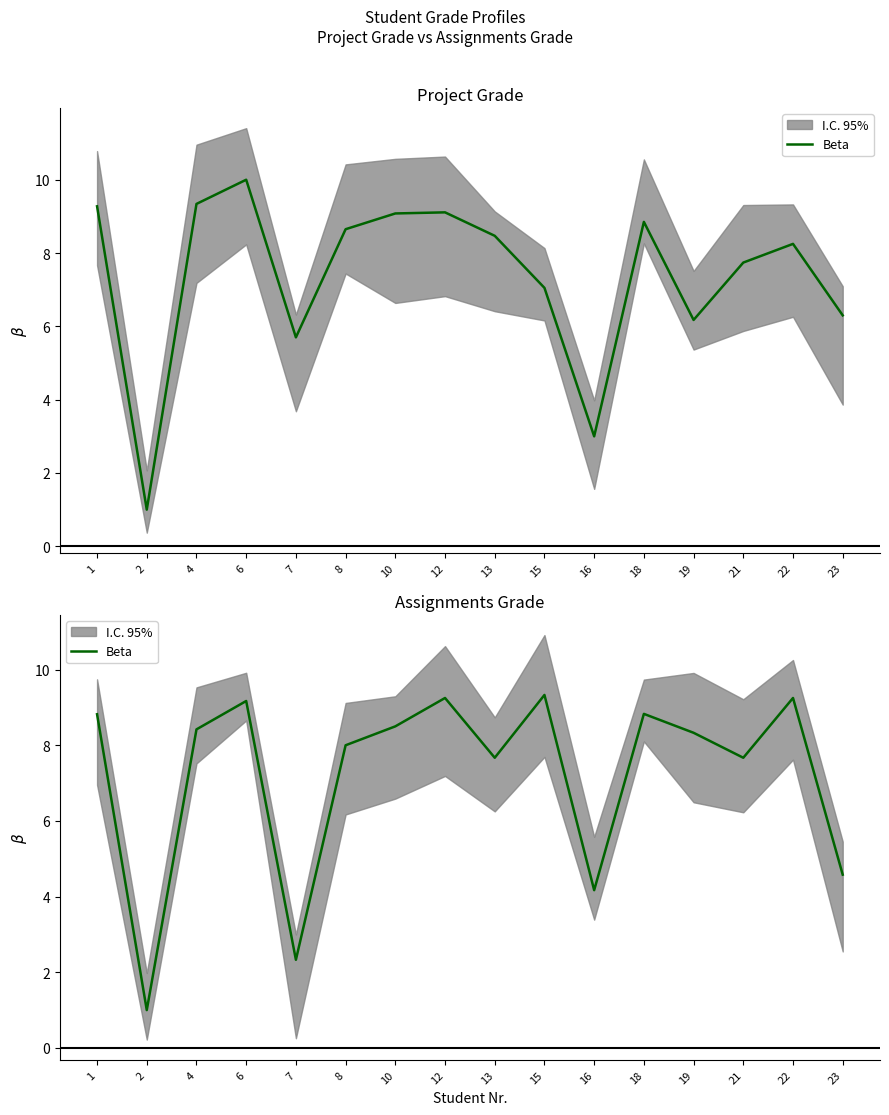

Reading right to left, transcribe all the data shown in this chart.

4.6	9.2	7.7	8.3	8.8	4.2	9.3	7.7	9.2	8.5	8.0	2.3	9.2	8.4	1.0	8.8